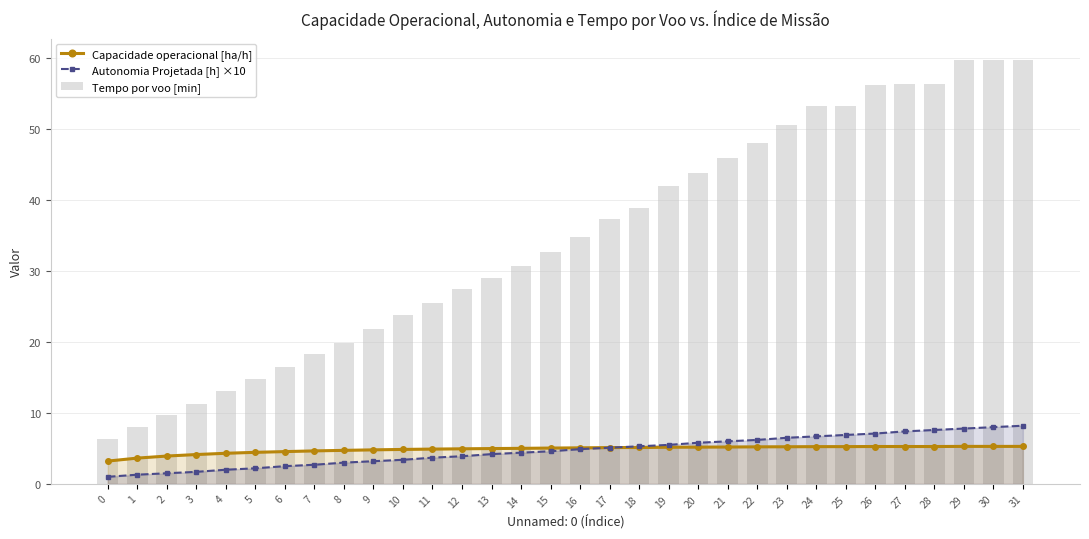

What is the value of the Autonomia Projetada [h] ×10 bar at the 31st from the left?

8.0